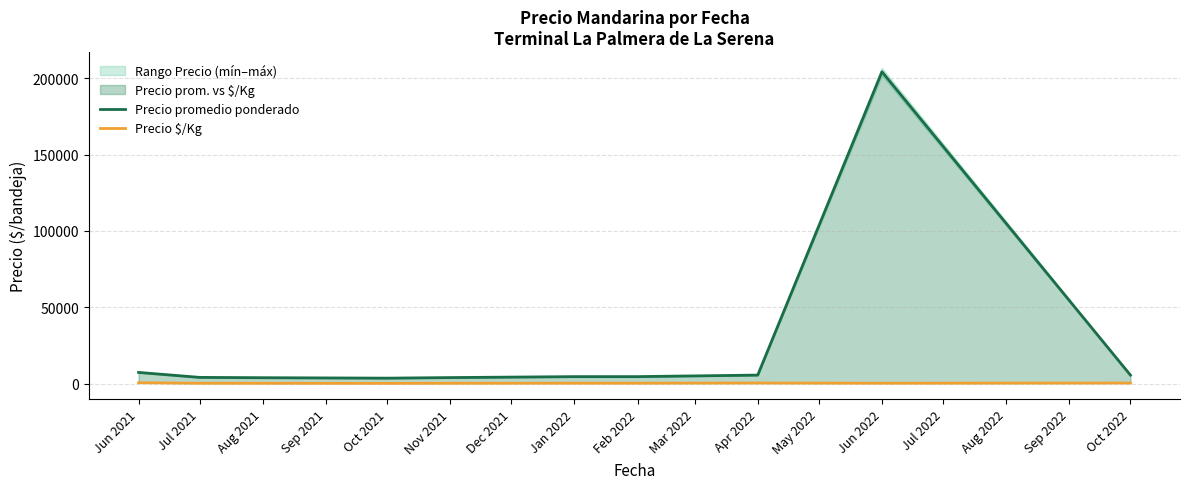

What is the maximum value shown in the chart?

204166.7